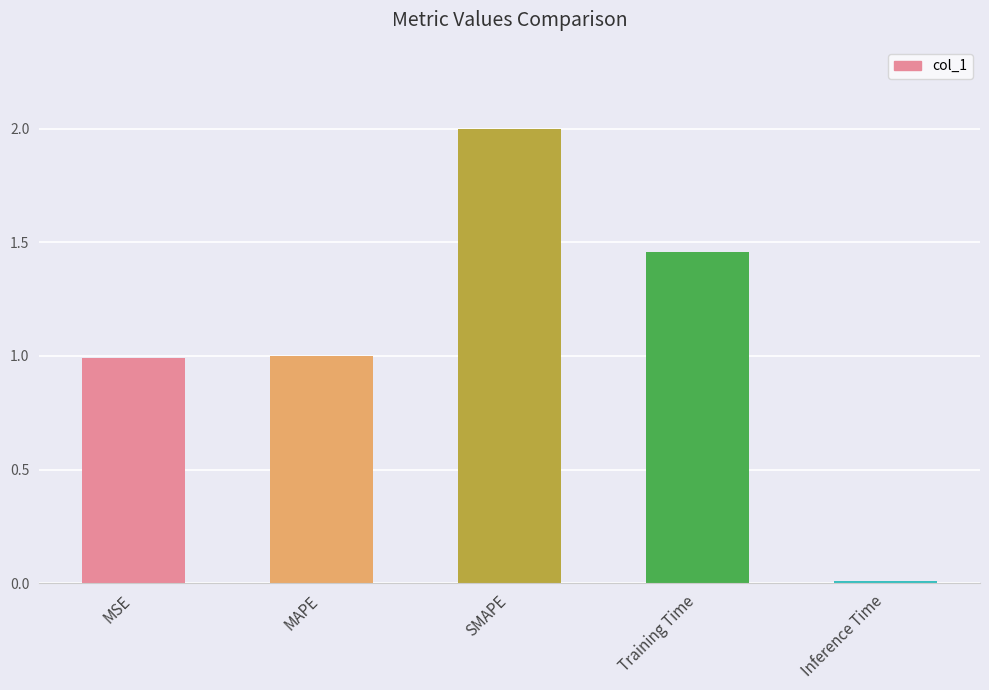

What is the label of the 2nd bar from the left?

MAPE